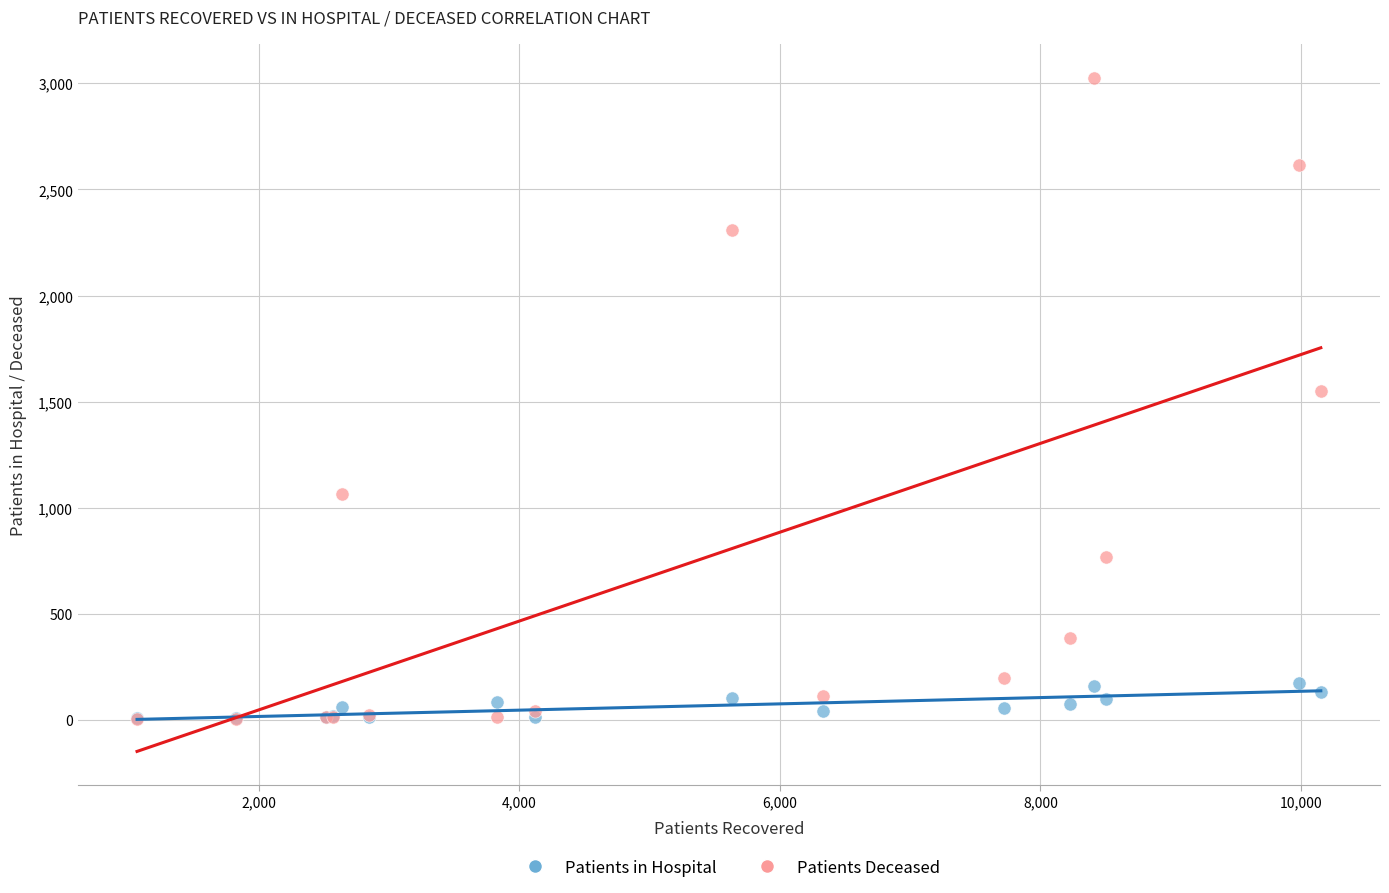

Which series reaches the maximum Y coordinate?

Patients Deceased